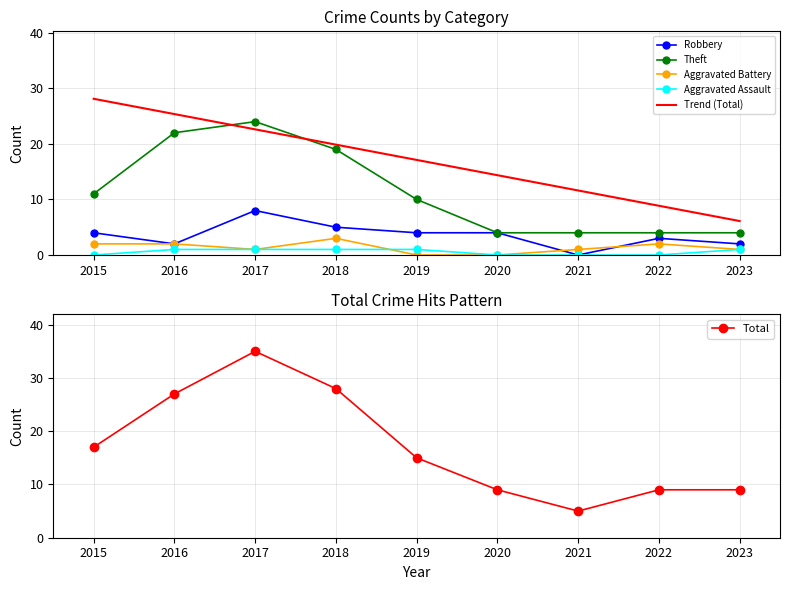

The Robbery series shows 1.5 at 2022. True or false?

False